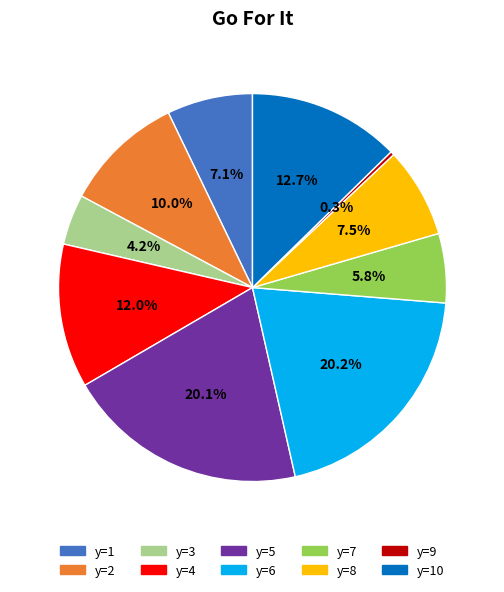

Does any single category account for the majority?

No